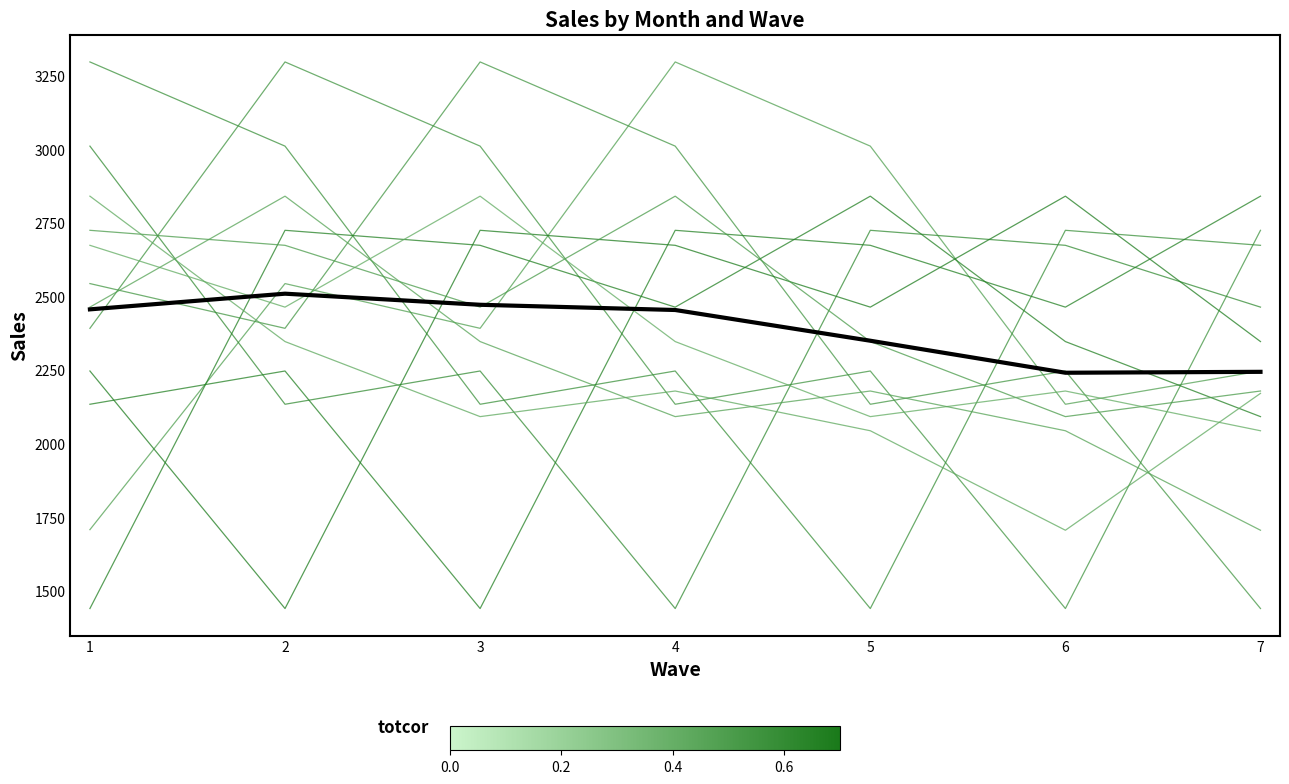

True or false: Month 4 has a value of 1425.5 at 1.

False